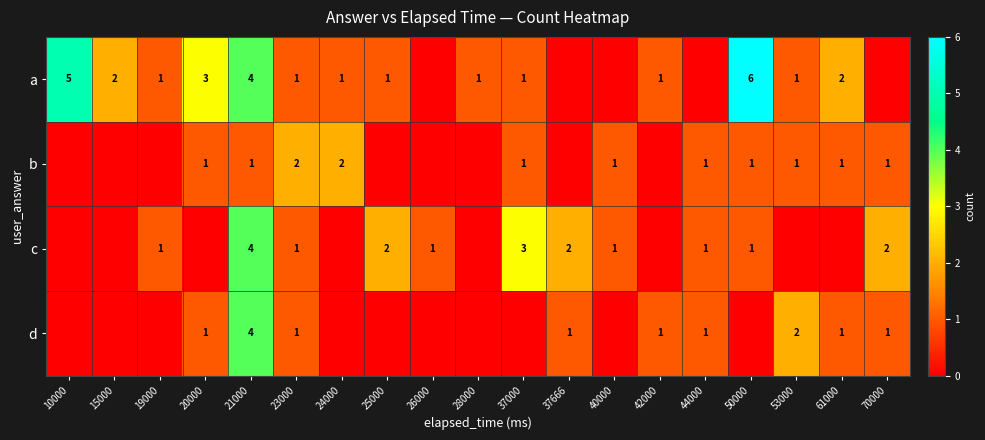

At which category is the sum across all series the highest?

21000